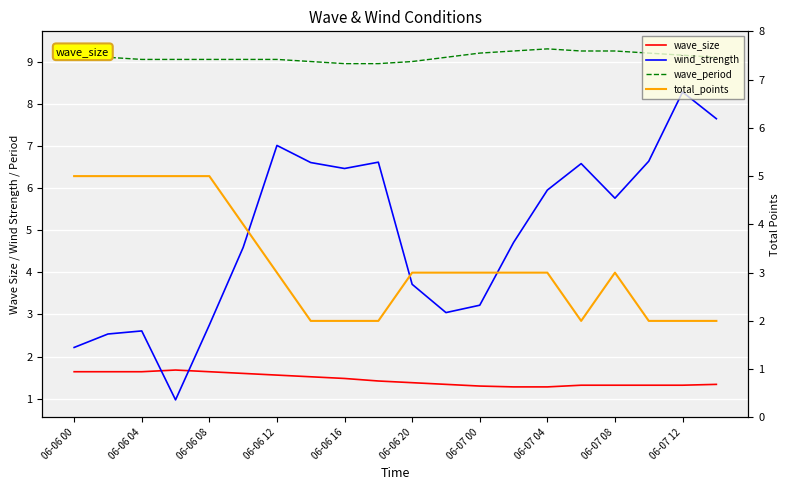

What is the sum of all wave_period values?

182.2